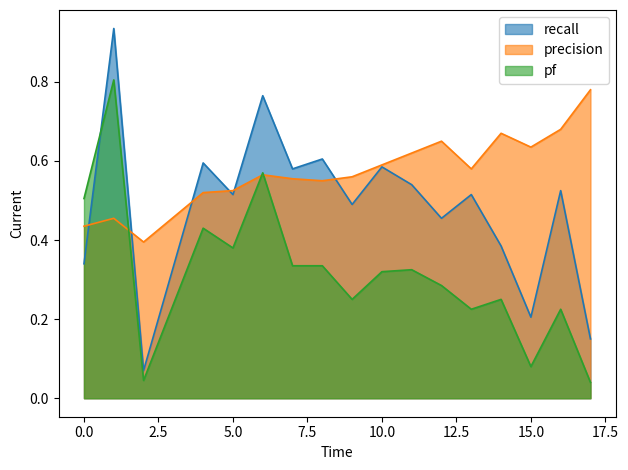

How many series are shown in this chart?

3